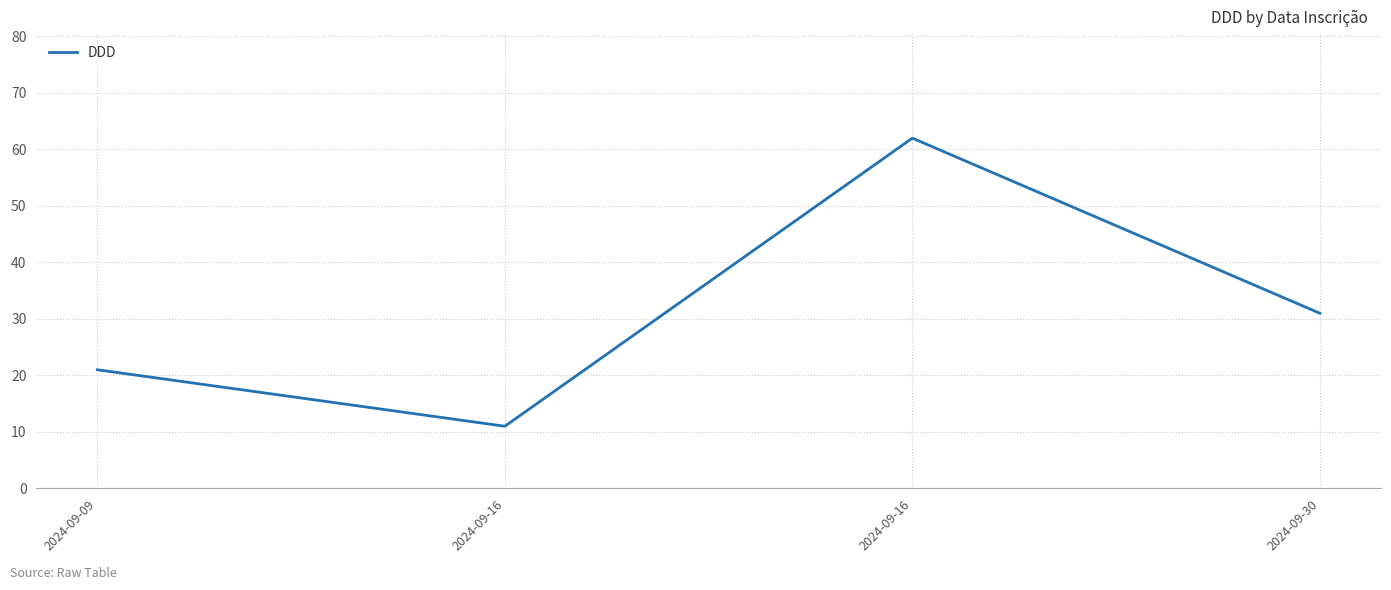

Which category has the highest value across all series?

2024-09-16